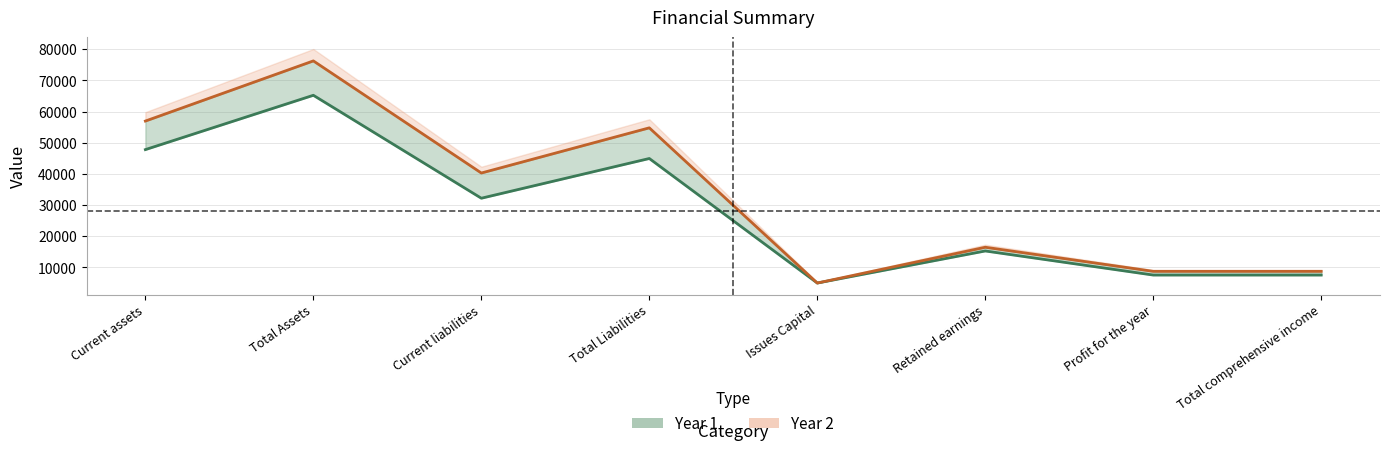

What position from the left is Retained earnings?

6